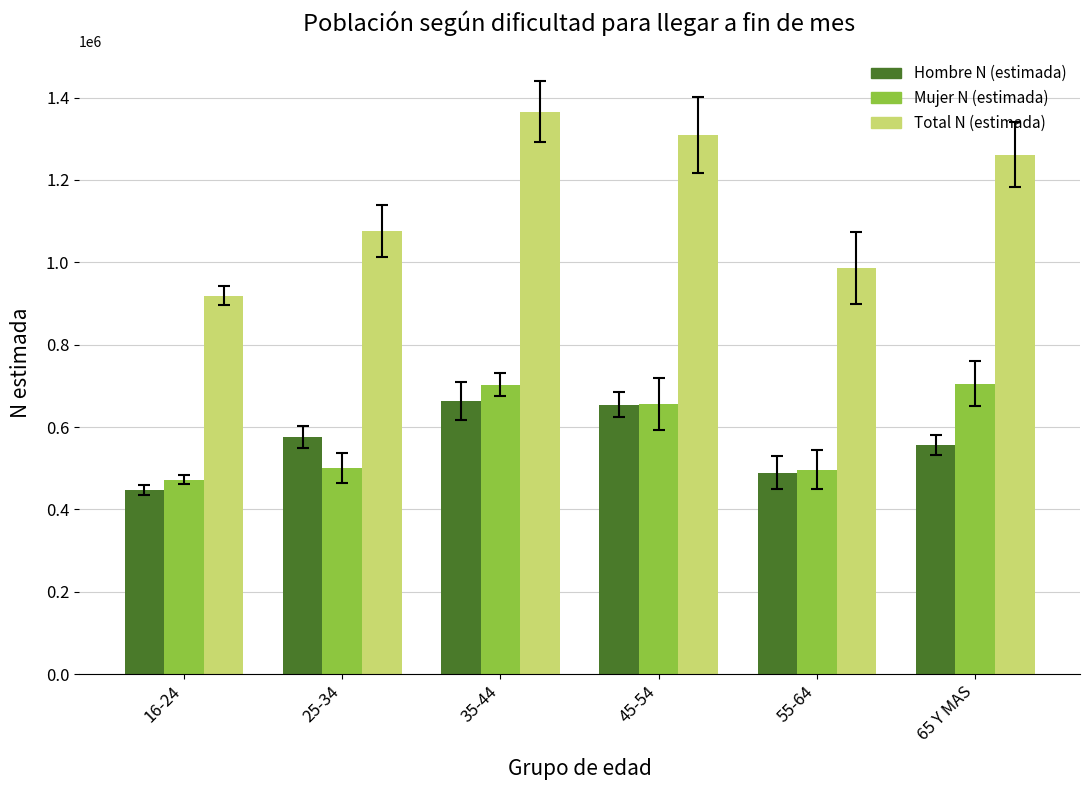

What is the approximate value of Hombre N (estimada) at 16-24?

446519